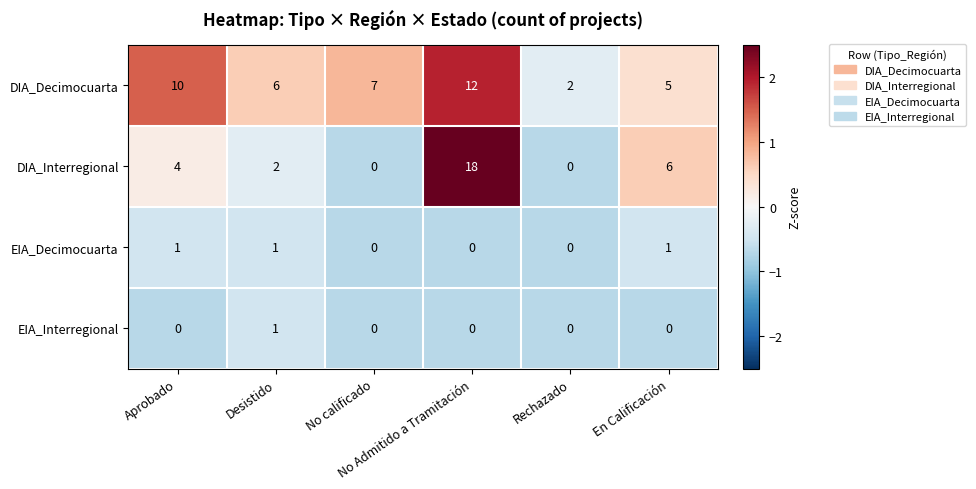

Which series changed the most between Rechazado and En Calificación?

DIA_Interregional